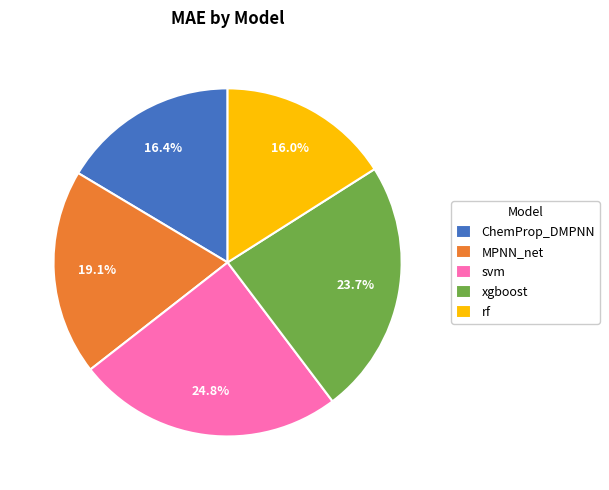

Does ChemProp_DMPNN account for over 50% of the chart?

No